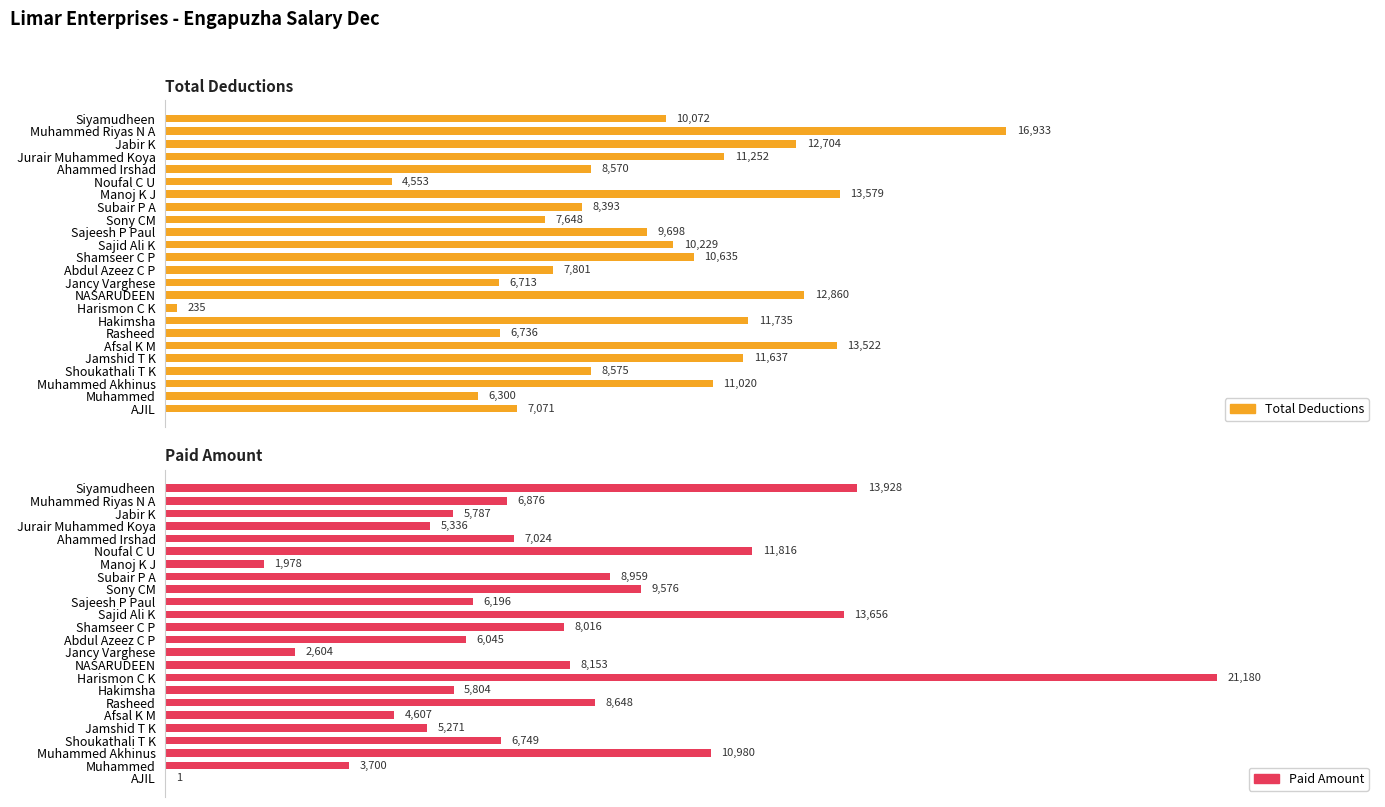

The value of Total Deductions at Sony CM is 7648. True or false?

True